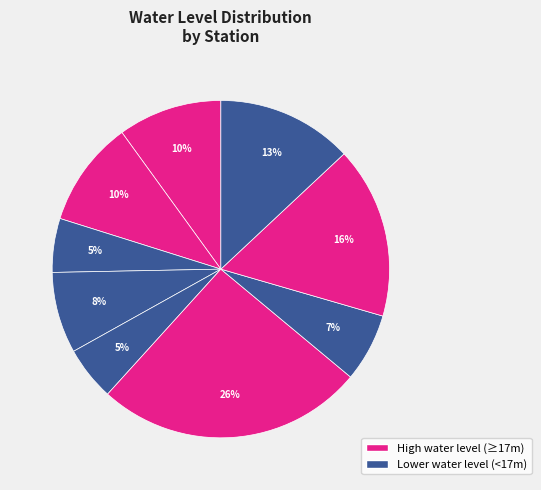

Count the number of slices in the pie.

9